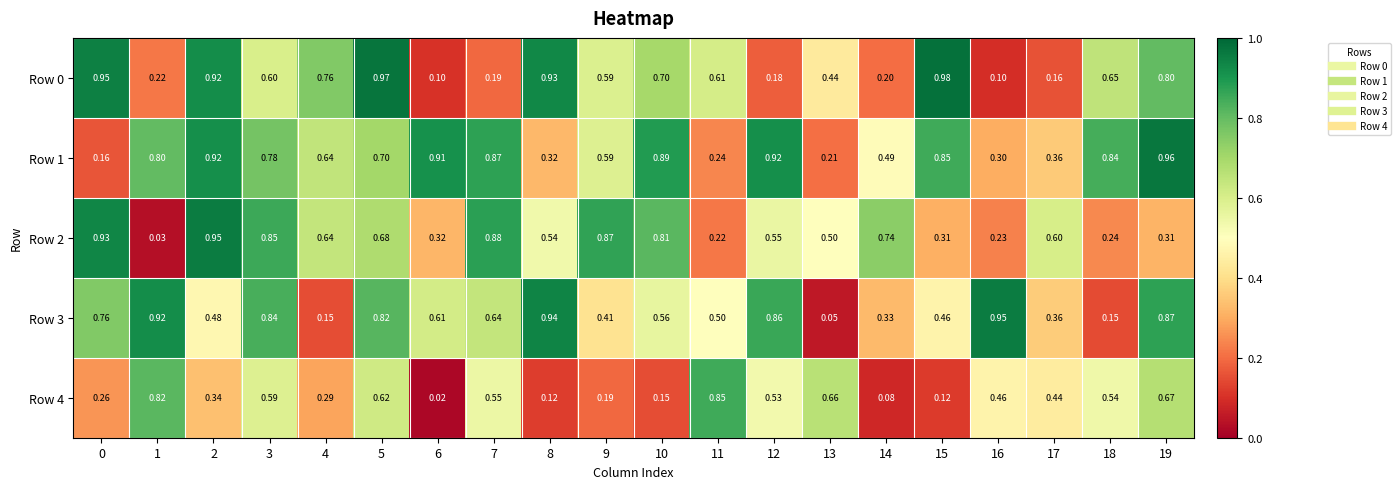

Is the value of Row 3 at 1 greater than the value of Row 1 at 4?

Yes